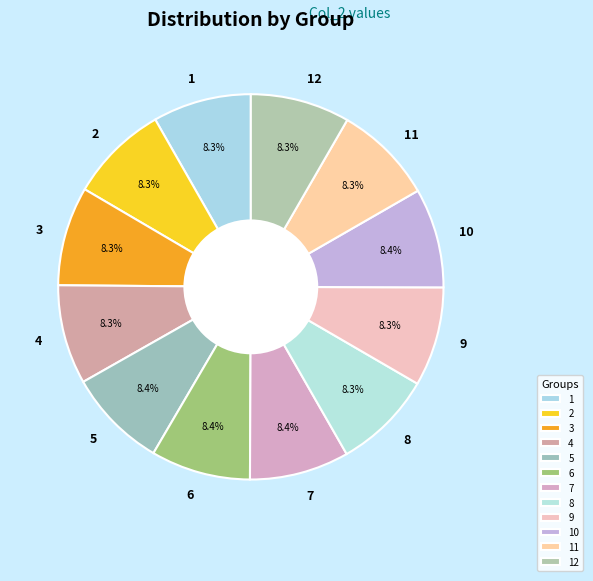

The 8 slice represents 13% of the pie. True or false?

False